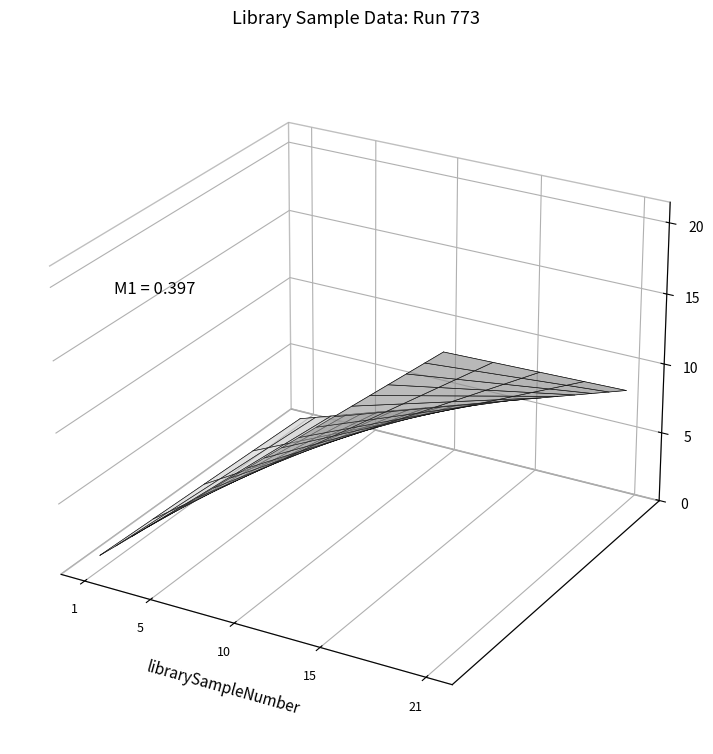

Is it true that the value at 5 is -0.0?

False